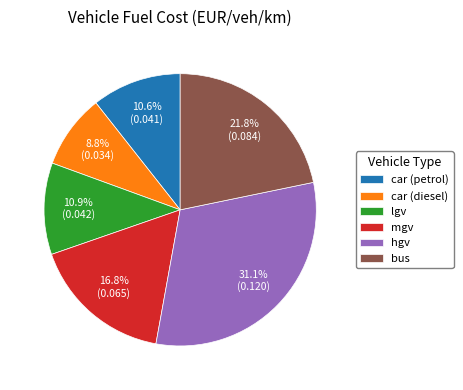

The mgv slice represents 17% of the pie. True or false?

True